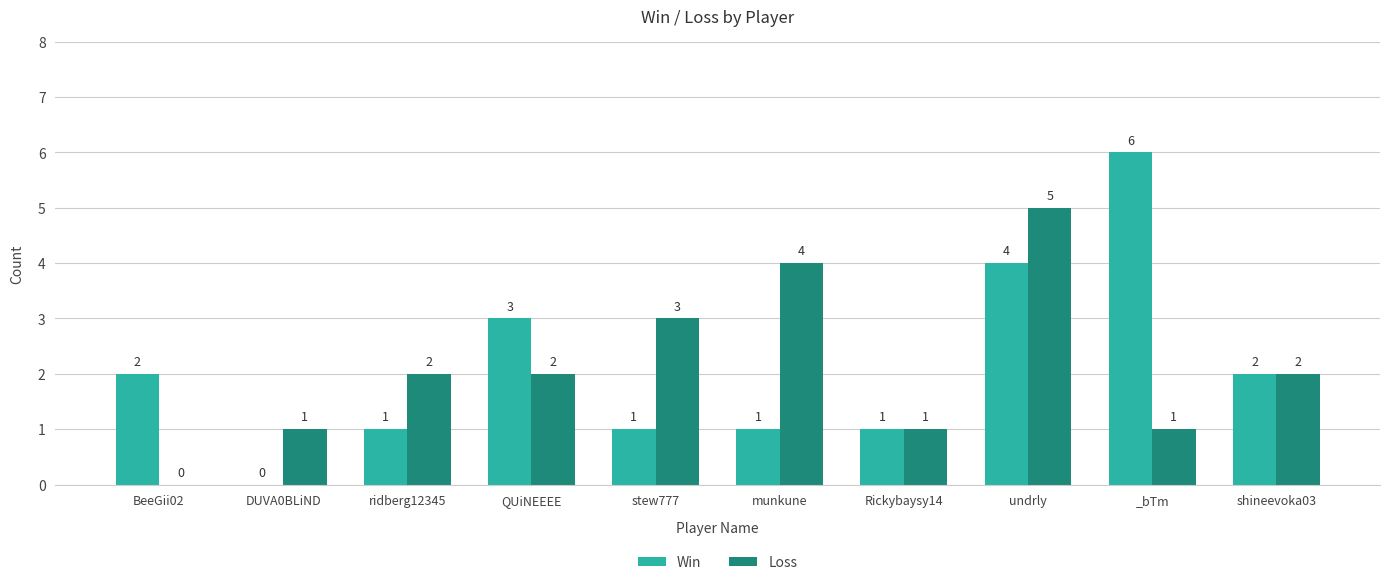

Count the Win values in the range 1 to 3.

7